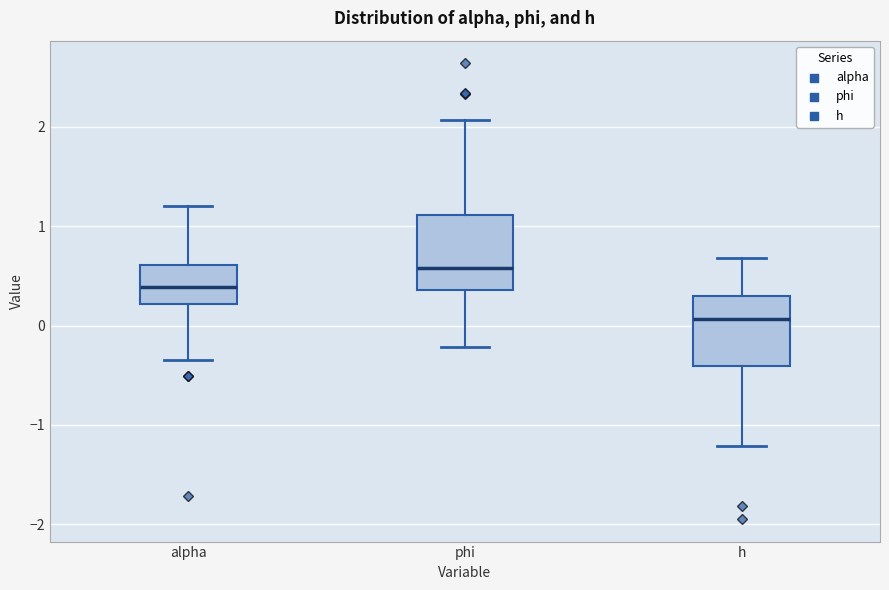

Reading left to right, read every box against the y-axis: the position of its median line, the range the box covers, and the ends of its whiskers. The values are not printed on the chart, so give them approximately, as read against the axis.

alpha: median 0.4, box 0.2 to 0.6, whiskers -0.3 to 1.2
phi: median 0.6, box 0.4 to 1.1, whiskers -0.2 to 2.1
h: median 0.1, box -0.4 to 0.3, whiskers -1.2 to 0.7